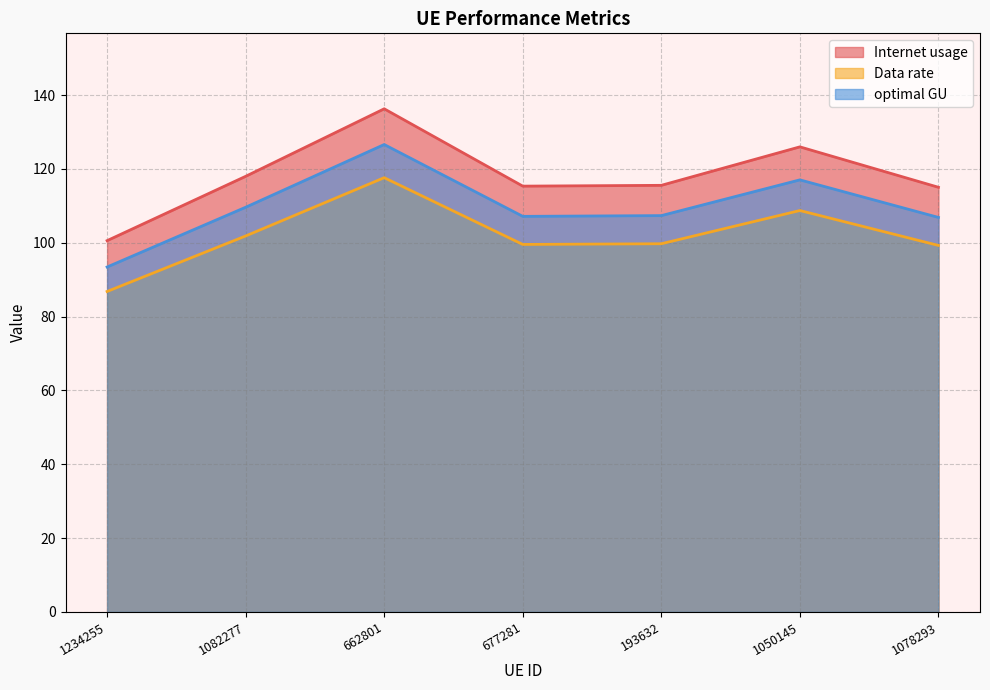

Which series has the largest total across all categories?

Internet usage